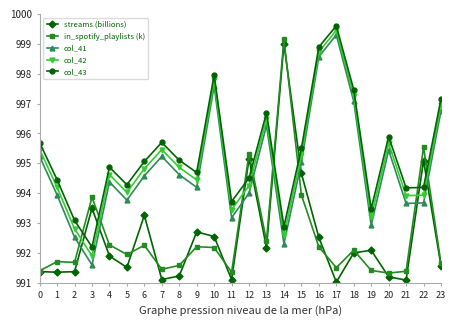

Count the number of data series in this chart.

5